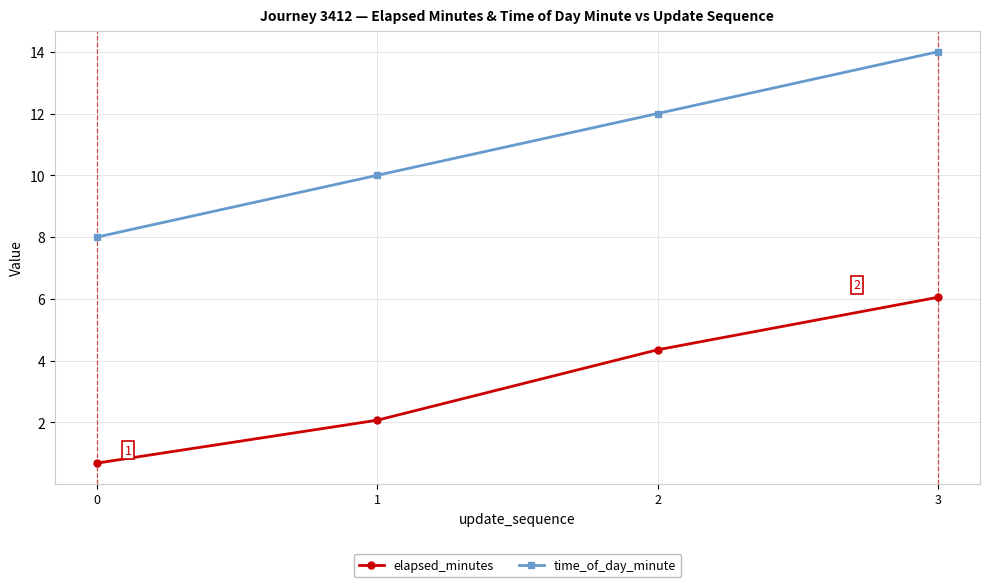

At 1, list the series in order from largest to smallest.

time_of_day_minute, elapsed_minutes